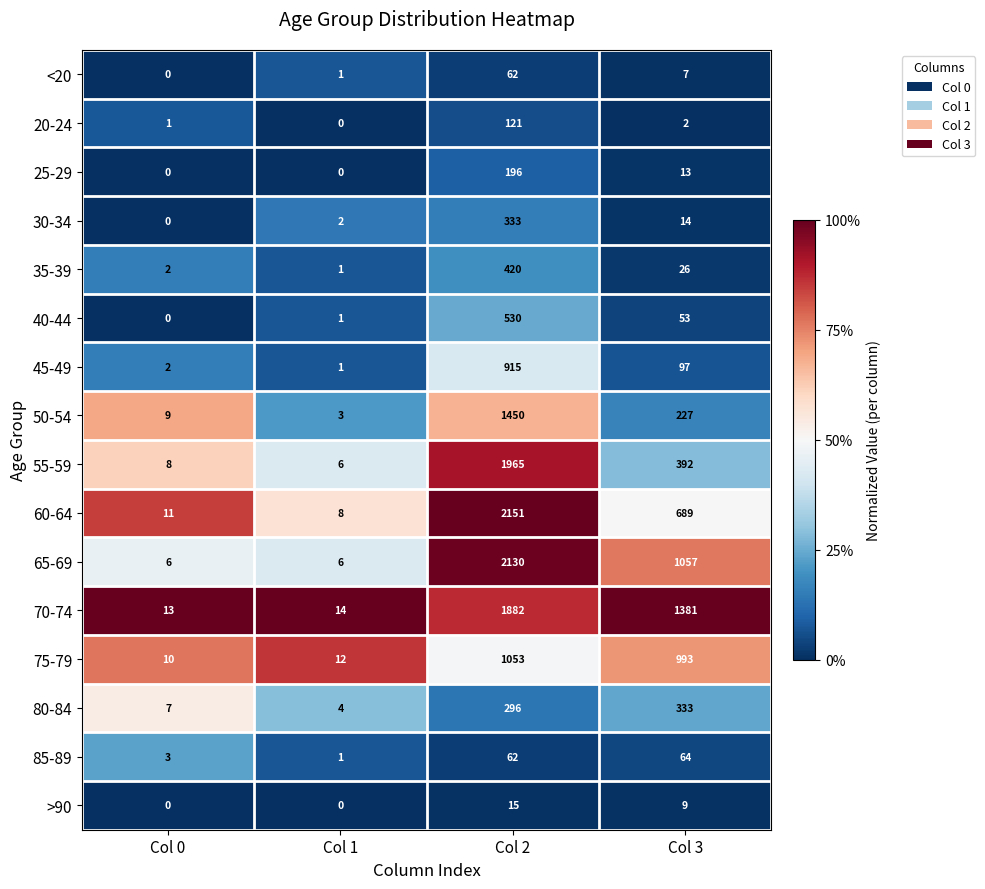

What is the difference between the maximum and minimum values in the 30-34 series?

333